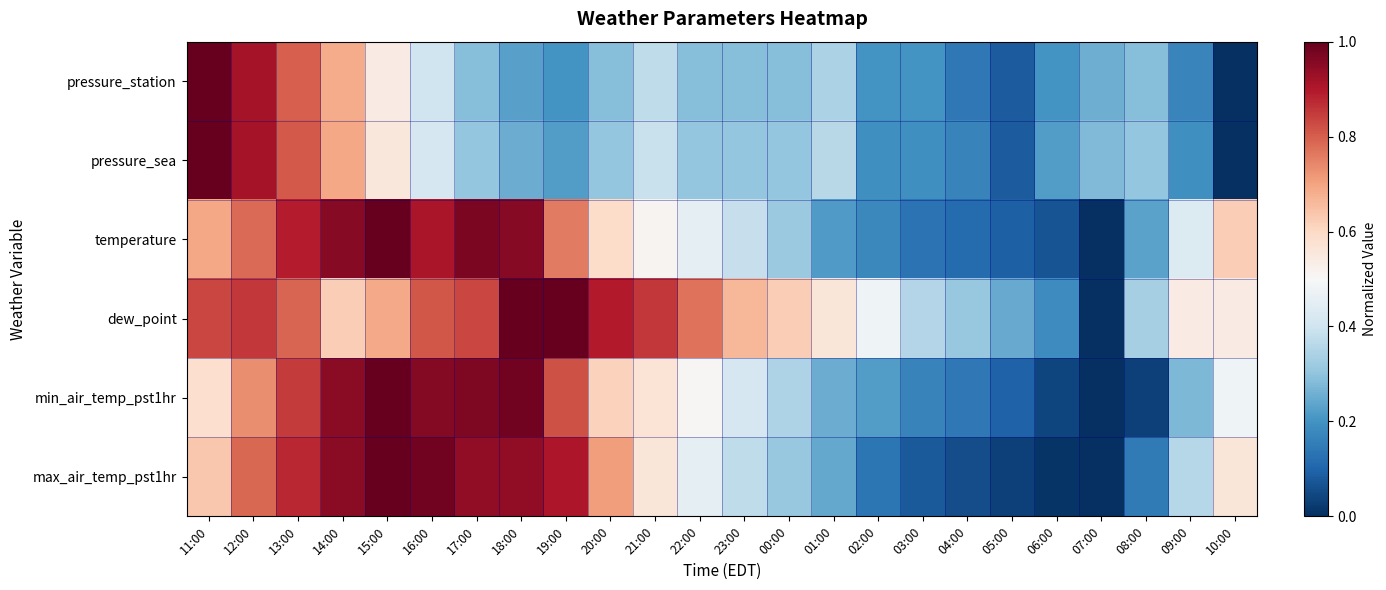

Reading left to right, transcribe all the data shown in this chart.

pressure_station: 11:00=1.0	12:00=0.9	13:00=0.8	14:00=0.7	15:00=0.5	16:00=0.4	17:00=0.3	18:00=0.2	19:00=0.2	20:00=0.3	21:00=0.4	22:00=0.3	23:00=0.3	00:00=0.3	01:00=0.3	02:00=0.2	03:00=0.2	04:00=0.1	05:00=0.1	06:00=0.2	07:00=0.3	08:00=0.3	09:00=0.2	10:00=0.0
pressure_sea: 11:00=1.0	12:00=0.9	13:00=0.8	14:00=0.7	15:00=0.6	16:00=0.4	17:00=0.3	18:00=0.3	19:00=0.2	20:00=0.3	21:00=0.4	22:00=0.3	23:00=0.3	00:00=0.3	01:00=0.4	02:00=0.2	03:00=0.2	04:00=0.2	05:00=0.1	06:00=0.2	07:00=0.3	08:00=0.3	09:00=0.2	10:00=0.0
temperature: 11:00=0.7	12:00=0.8	13:00=0.9	14:00=1.0	15:00=1.0	16:00=0.9	17:00=1.0	18:00=1.0	19:00=0.8	20:00=0.6	21:00=0.5	22:00=0.5	23:00=0.4	00:00=0.3	01:00=0.2	02:00=0.2	03:00=0.1	04:00=0.1	05:00=0.1	06:00=0.1	07:00=0.0	08:00=0.2	09:00=0.4	10:00=0.6
dew_point: 11:00=0.8	12:00=0.9	13:00=0.8	14:00=0.6	15:00=0.7	16:00=0.8	17:00=0.8	18:00=1.0	19:00=1.0	20:00=0.9	21:00=0.9	22:00=0.8	23:00=0.7	00:00=0.6	01:00=0.6	02:00=0.5	03:00=0.4	04:00=0.3	05:00=0.2	06:00=0.2	07:00=0.0	08:00=0.3	09:00=0.5	10:00=0.5
min_air_temp_pst1hr: 11:00=0.6	12:00=0.7	13:00=0.9	14:00=1.0	15:00=1.0	16:00=1.0	17:00=1.0	18:00=1.0	19:00=0.8	20:00=0.6	21:00=0.6	22:00=0.5	23:00=0.4	00:00=0.3	01:00=0.3	02:00=0.2	03:00=0.2	04:00=0.1	05:00=0.1	06:00=0.0	07:00=0.0	08:00=0.0	09:00=0.3	10:00=0.5
max_air_temp_pst1hr: 11:00=0.6	12:00=0.8	13:00=0.9	14:00=1.0	15:00=1.0	16:00=1.0	17:00=0.9	18:00=0.9	19:00=0.9	20:00=0.7	21:00=0.6	22:00=0.5	23:00=0.4	00:00=0.3	01:00=0.2	02:00=0.1	03:00=0.1	04:00=0.1	05:00=0.0	06:00=0.0	07:00=0.0	08:00=0.1	09:00=0.4	10:00=0.6